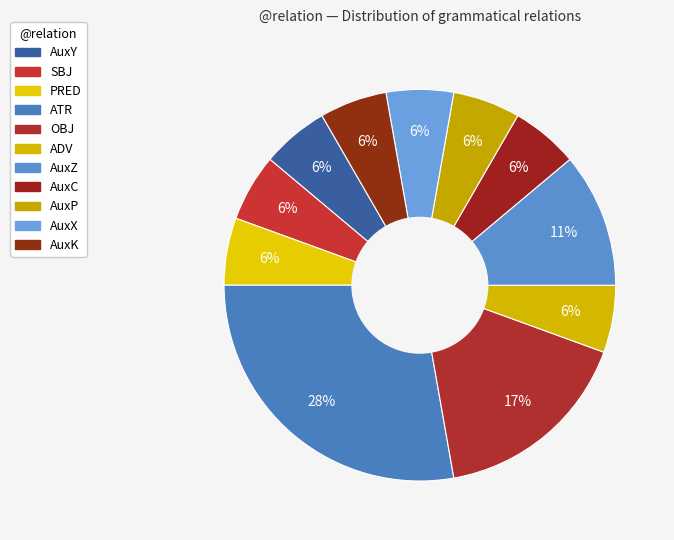

How many segments does this pie chart have?

11